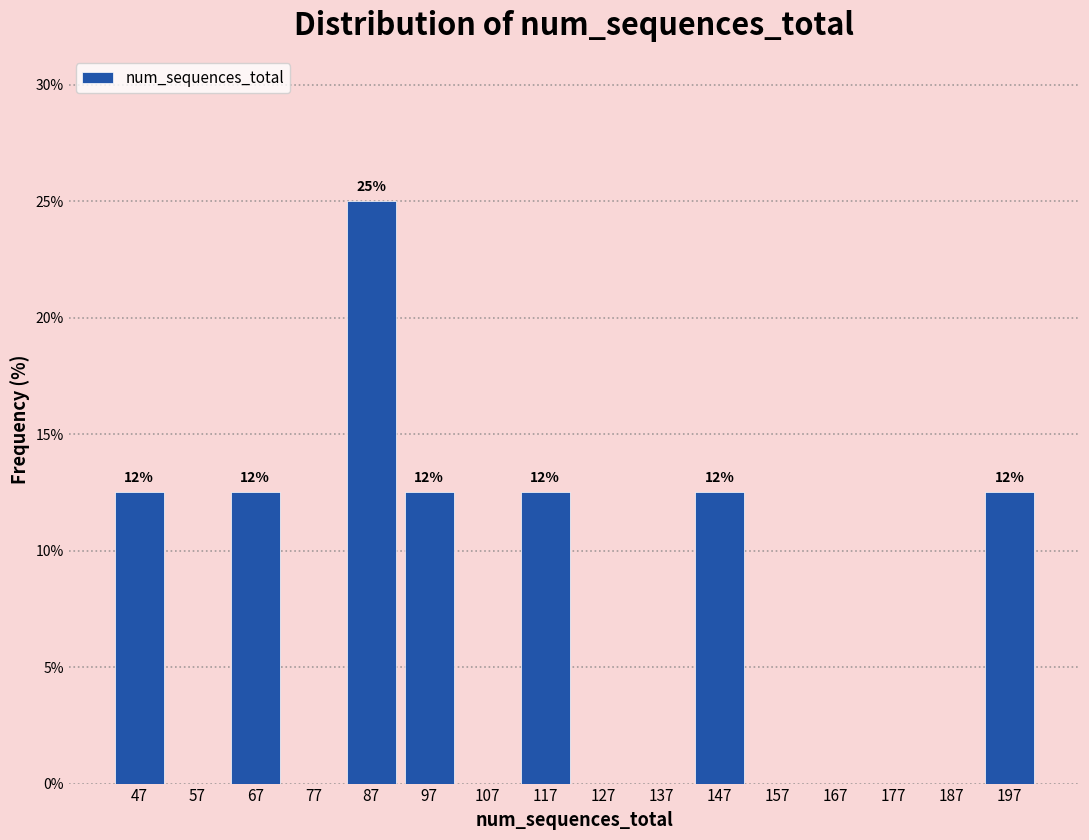

Reading right to left, list all the values displayed in this chart.

197=12.5	187=0.0	177=0.0	167=0.0	157=0.0	147=12.5	137=0.0	127=0.0	117=12.5	107=0.0	97=12.5	87=25.0	77=0.0	67=12.5	57=0.0	47=12.5